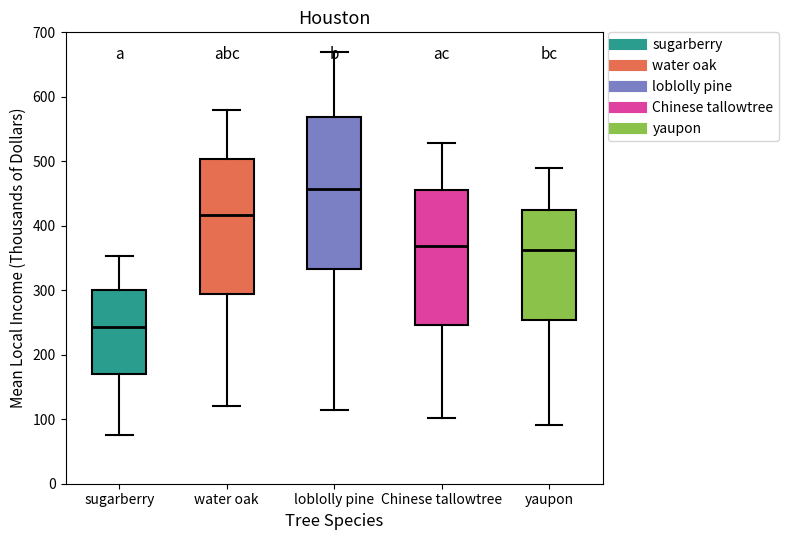

Which box's median line is the lowest?

sugarberry